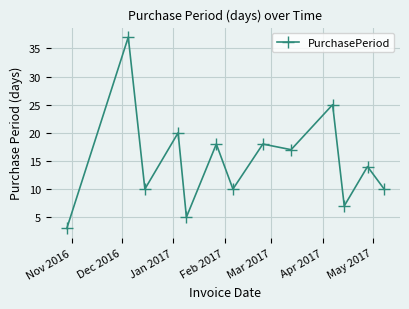

What is the difference between the maximum and minimum values?

34